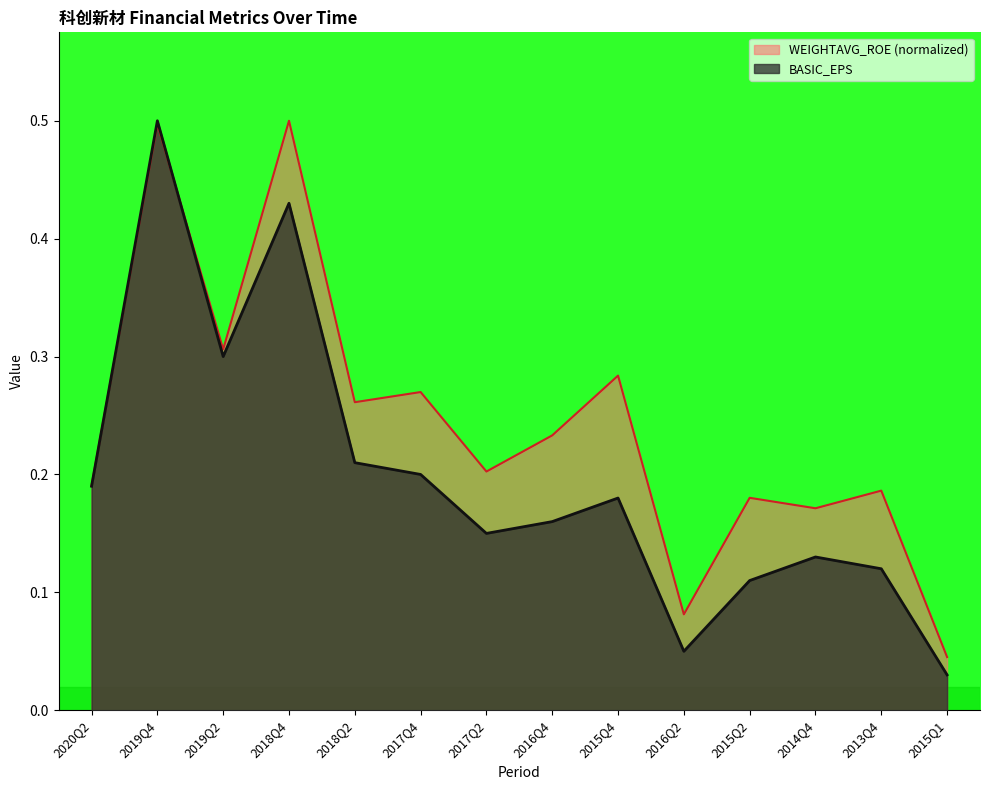

Is the value of WEIGHTAVG_ROE at 2014Q4 greater than the value of BASIC_EPS at 2015Q1?

Yes